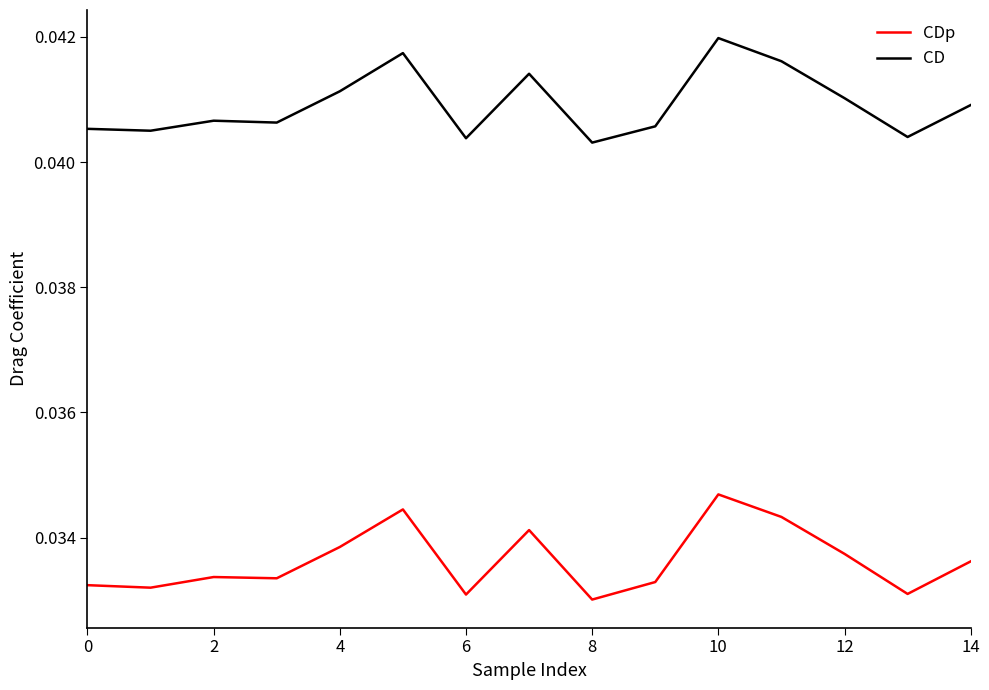

True or false: CDp and CD intersect in this chart.

False